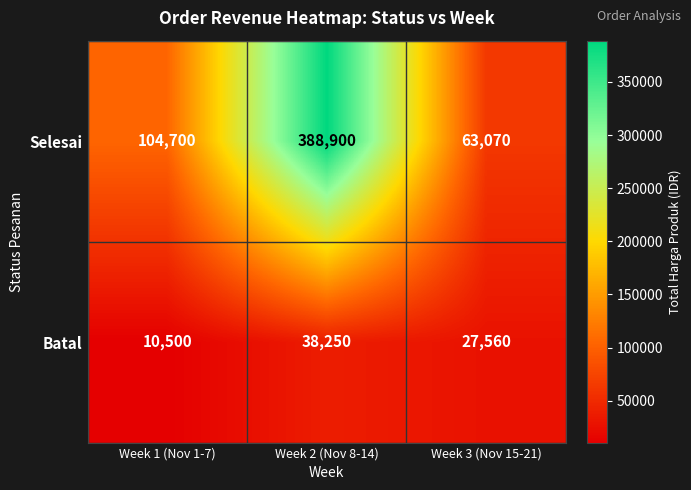

How many categories are shown in the chart?

3